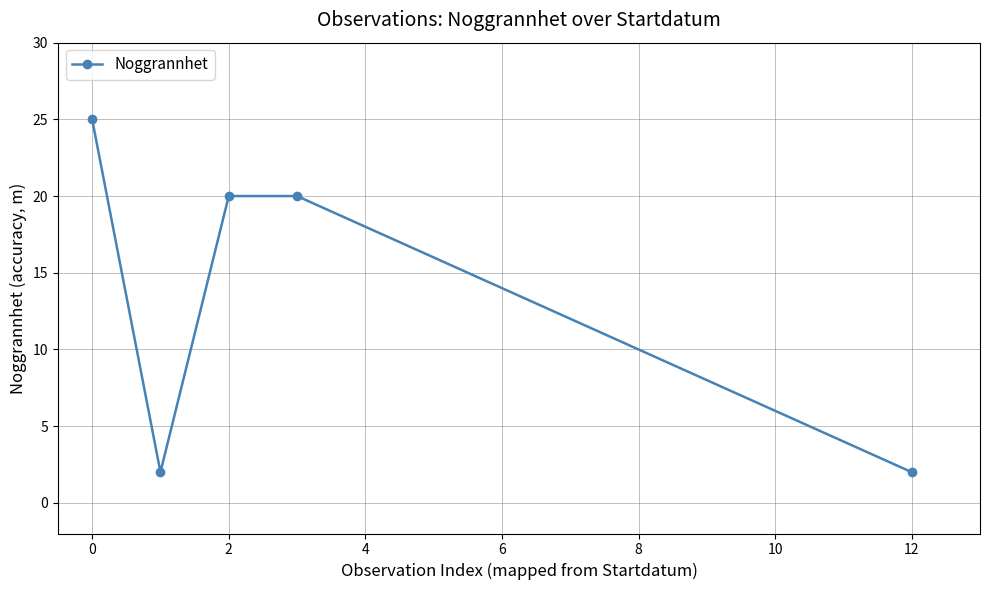

What is the smallest value displayed?

2